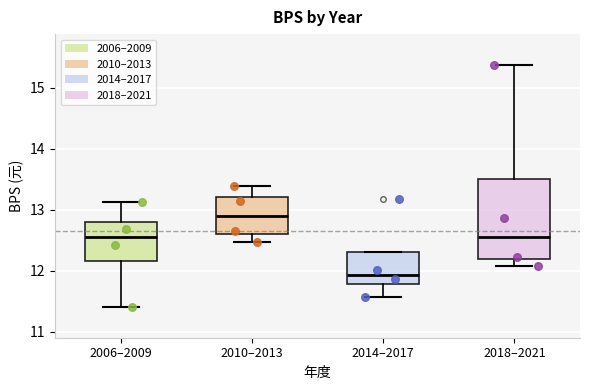

Reading left to right, transcribe this box plot: for each box, give where its median line is, the range the box spans, and where its two whiskers end, as read against the y-axis. The values are not printed on the chart, so give them approximately, as read against the axis.

2006–2009: median 12.6, box 12.2 to 12.8, whiskers 11.4 to 13.1
2010–2013: median 12.9, box 12.6 to 13.2, whiskers 12.5 to 13.4
2014–2017: median 11.9, box 11.8 to 12.3, whiskers 11.6 to 12.3
2018–2021: median 12.6, box 12.2 to 13.5, whiskers 12.1 to 15.4